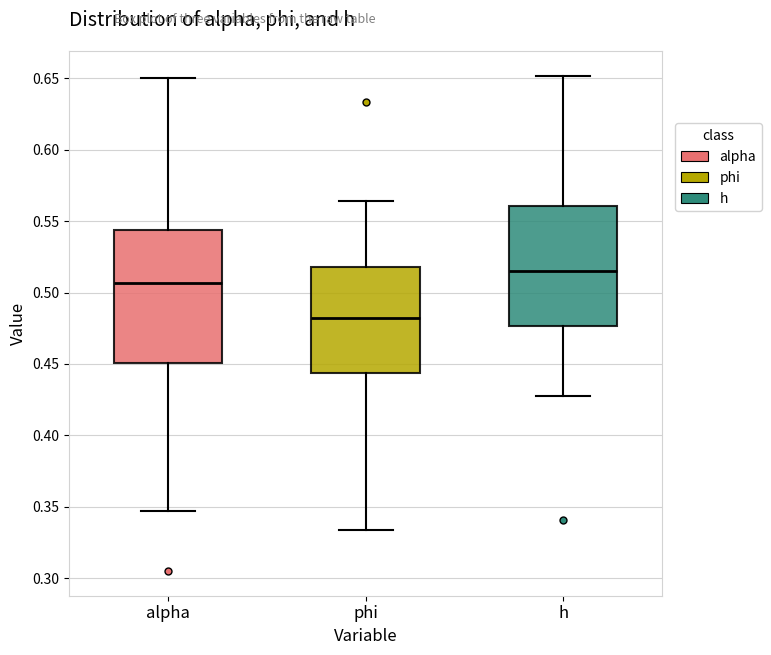

Where is the upper edge of the box for alpha on the y-axis? The values are not printed on the chart, so give them approximately, as read against the axis.

0.545